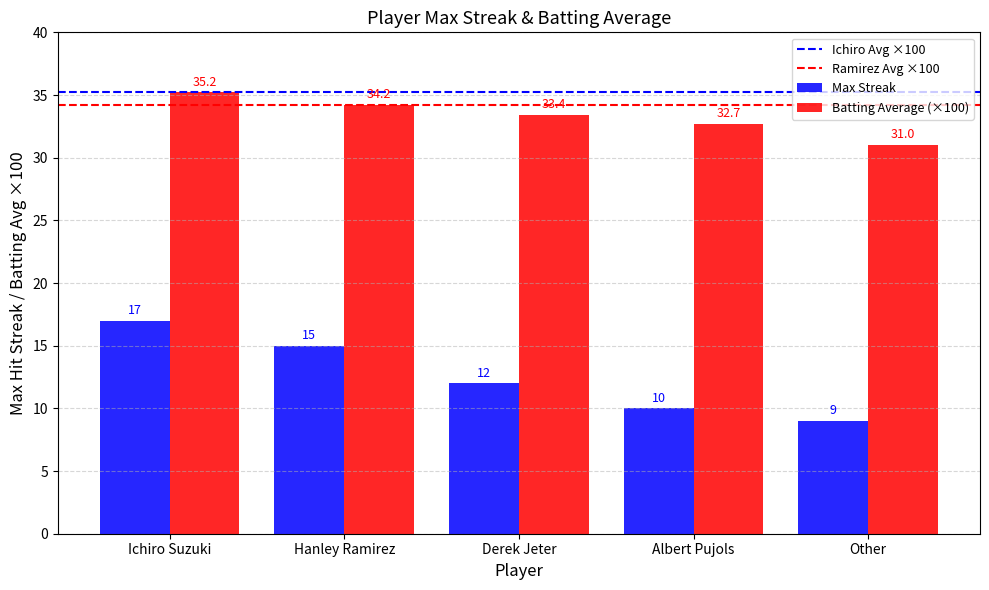

At Other, list the series in order from largest to smallest.

Batting Average (×100), Max Streak